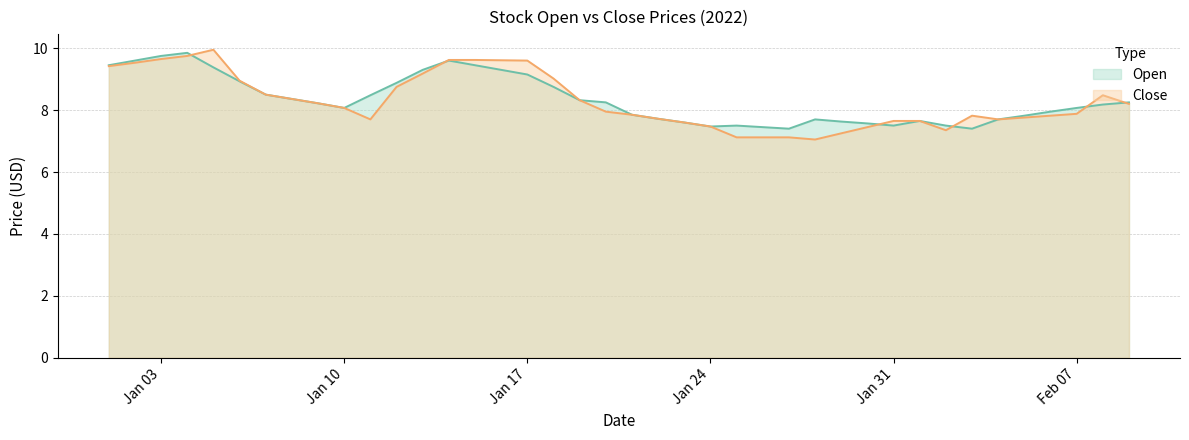

The value of Open at 2022-01-11 is 8.5. True or false?

True